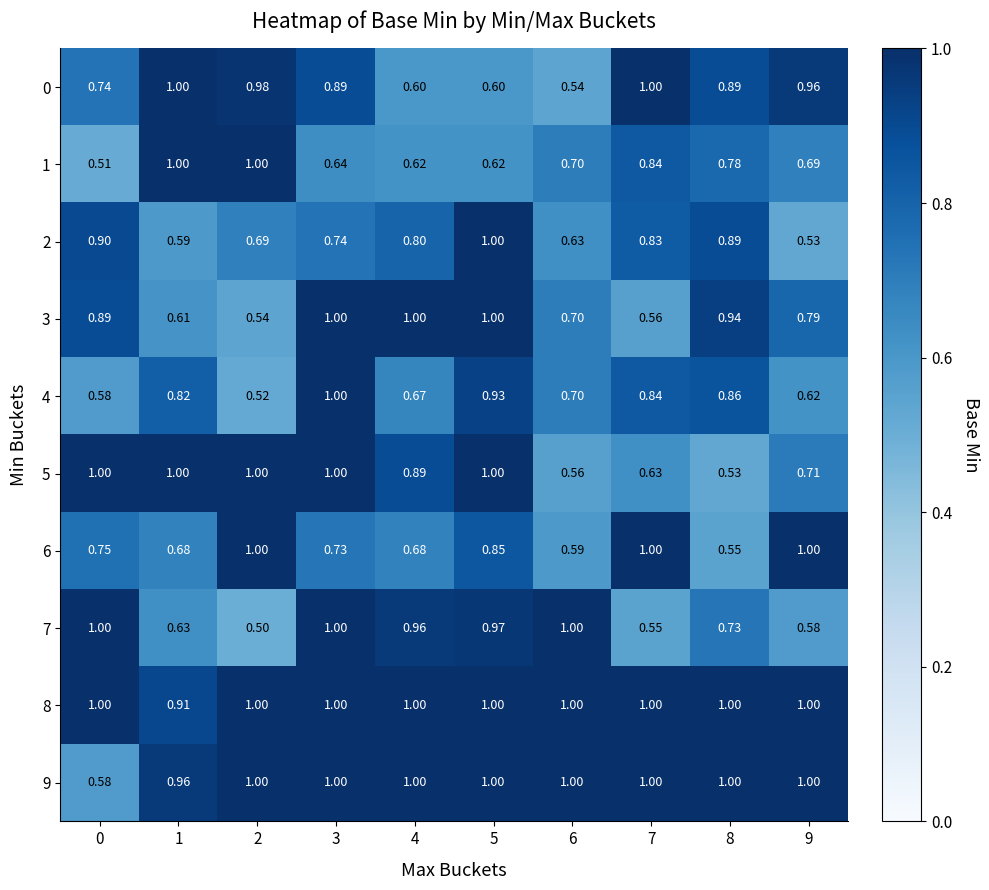

Is the value of 2 at 0 greater than the value of 1 at 9?

Yes